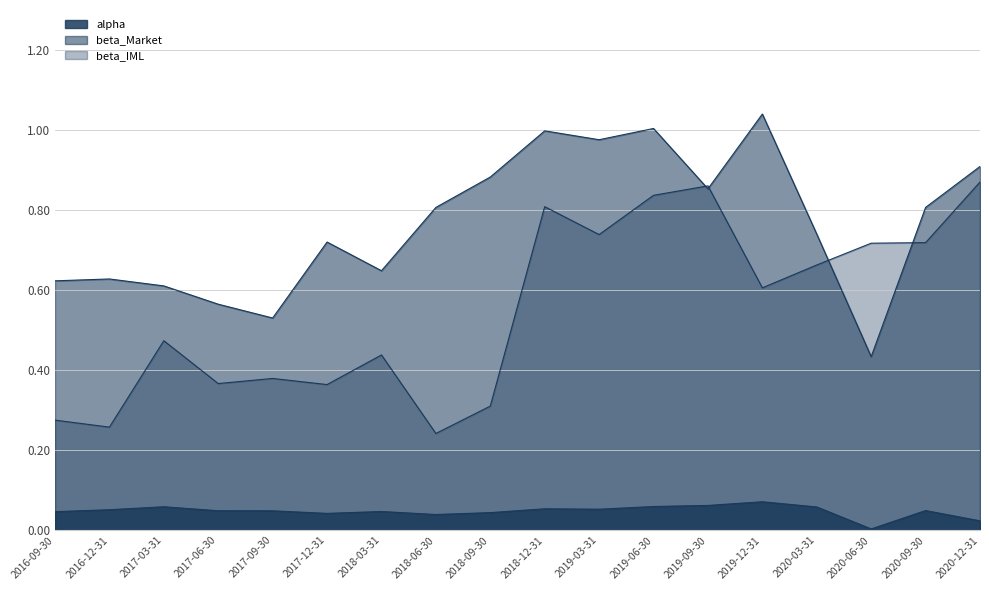

At which category does beta_IML reach its first local valley?

2016-12-31